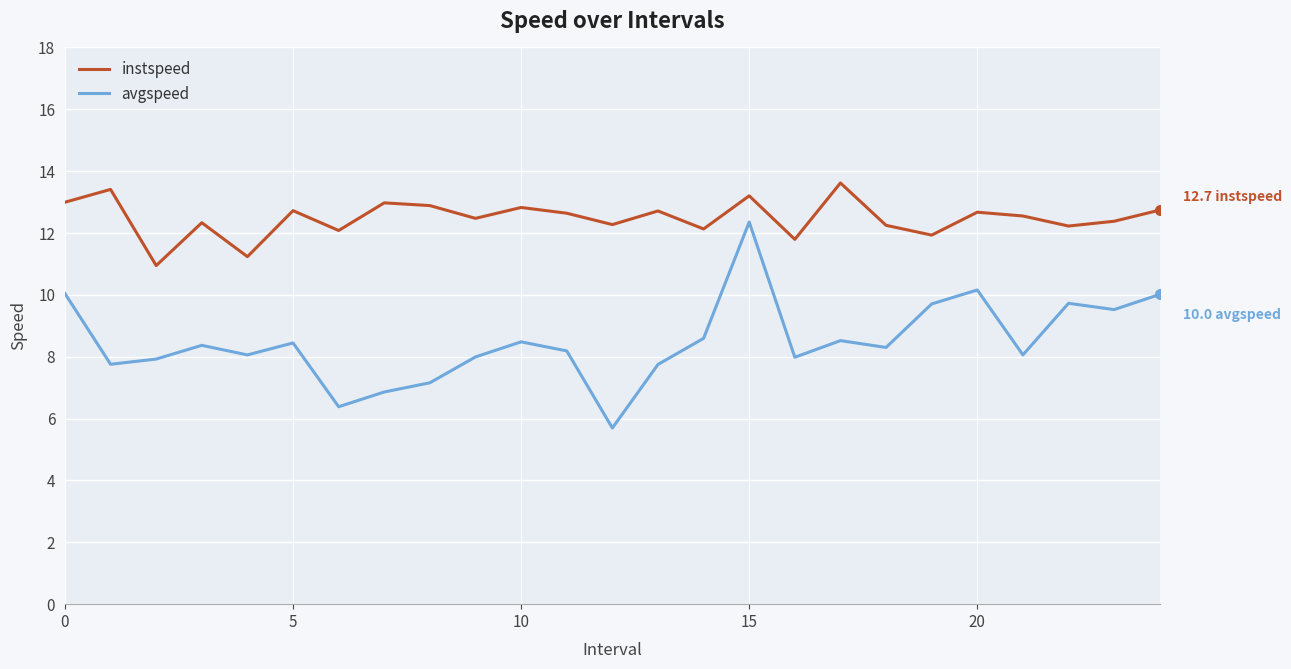

True or false: avgspeed has more than 0 points higher than both neighbors.

True